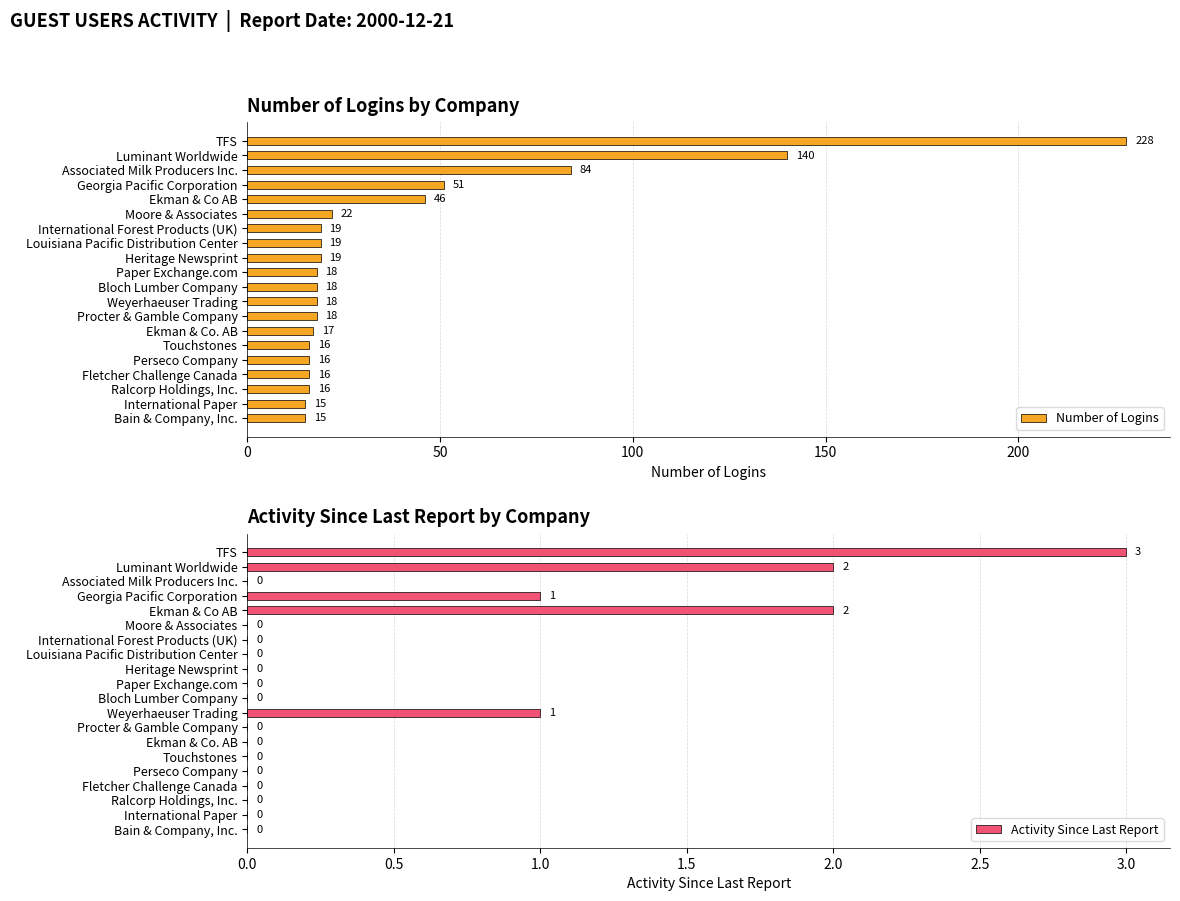

Which series has the largest total across all categories?

Number of Logins